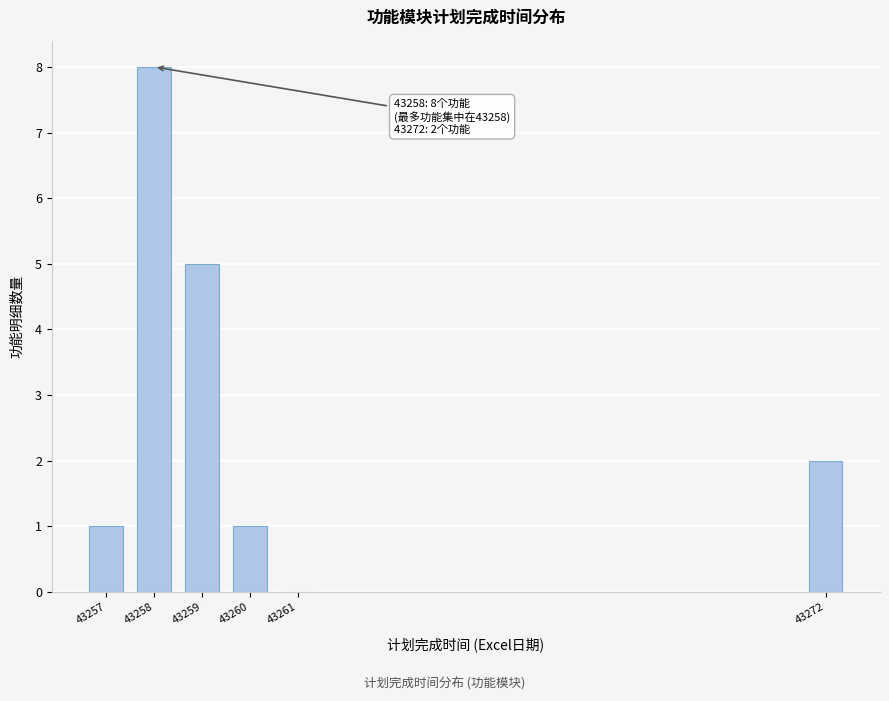

Reading right to left, what are all the values shown in this chart?

43272=2	43261=0	43260=1	43259=5	43258=8	43257=1